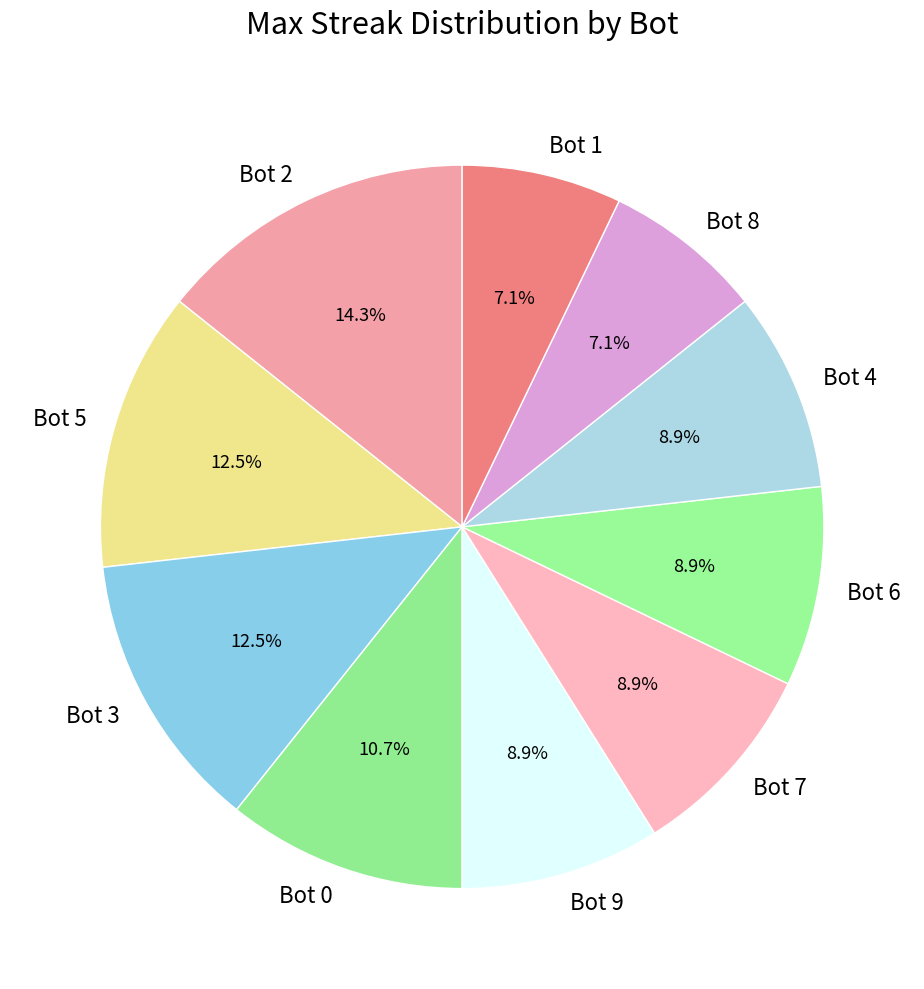

To the nearest percent, what is the difference between the Bot 4 and Bot 2 slice percentages?

5%